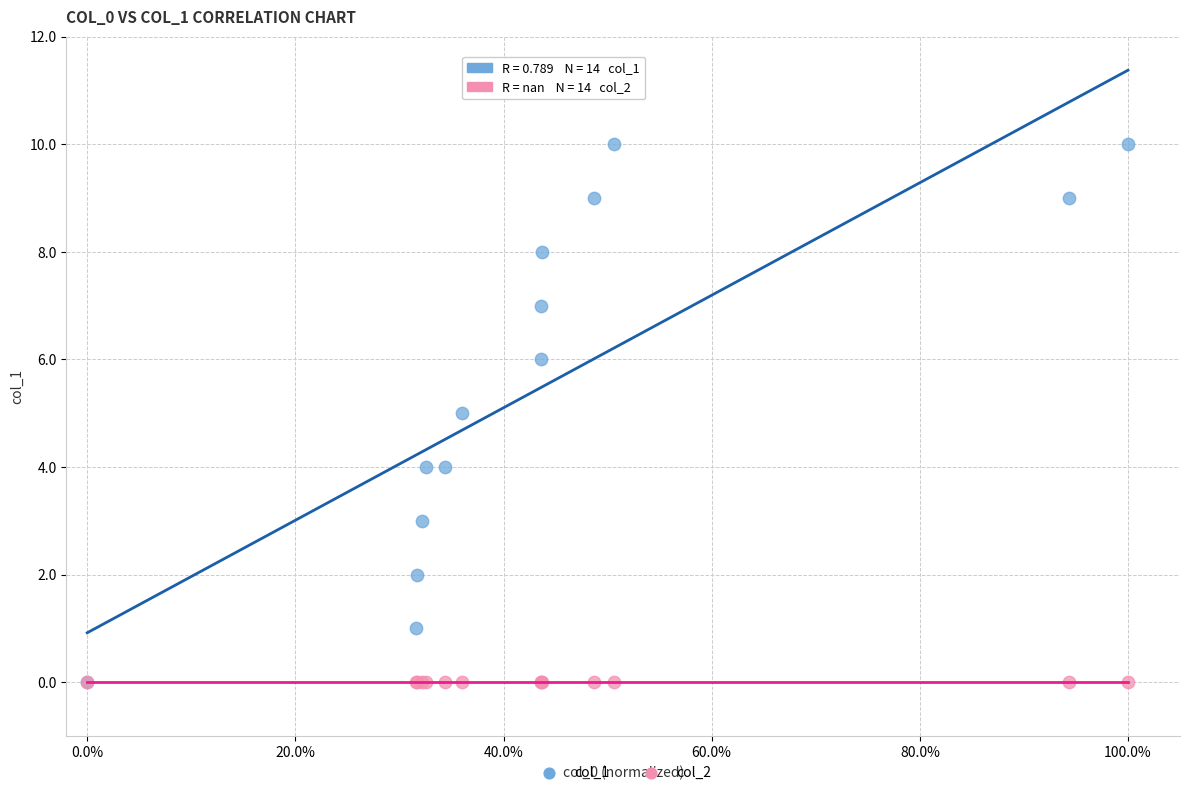

What are all the series names shown in the legend?

col_1, col_2